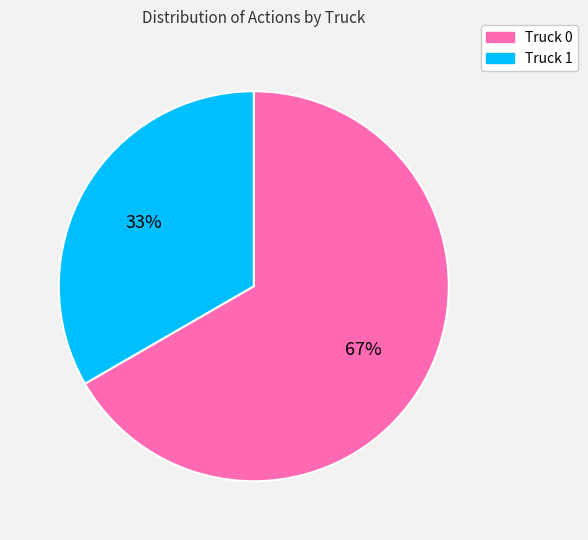

Which slice is the largest?

Truck 0